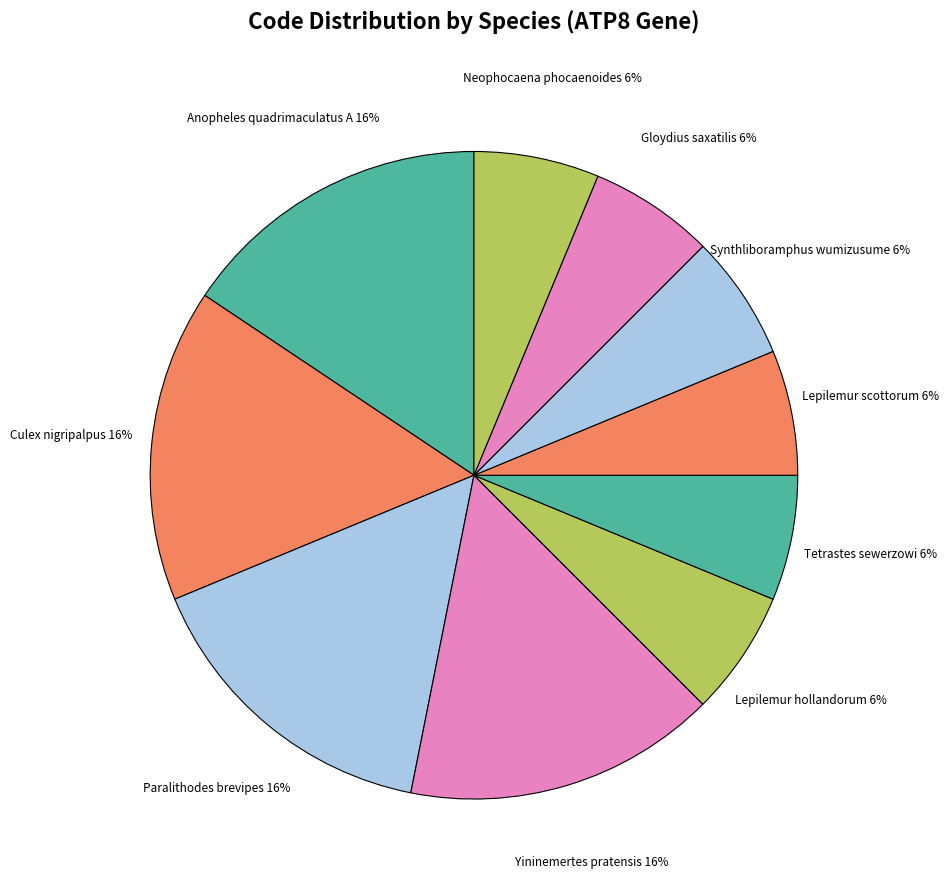

Is the sum of Paralithodes brevipes and Culex nigripalpus greater than half?

No